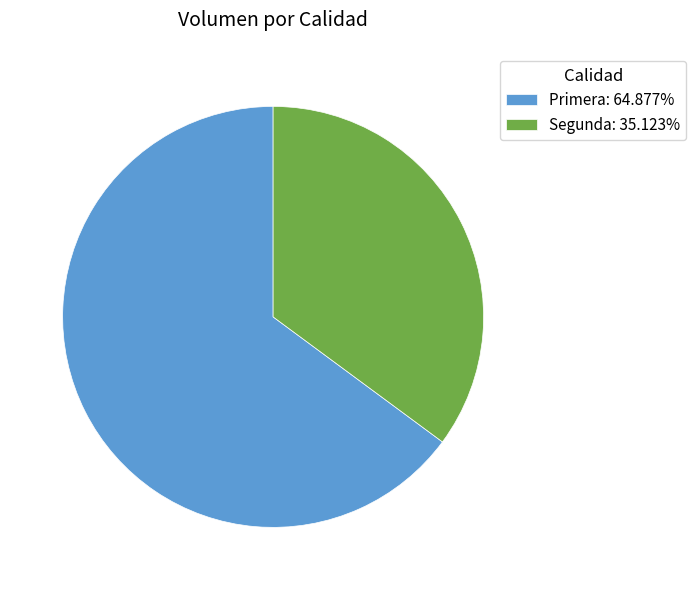

Which category has the biggest portion of the pie?

Primera